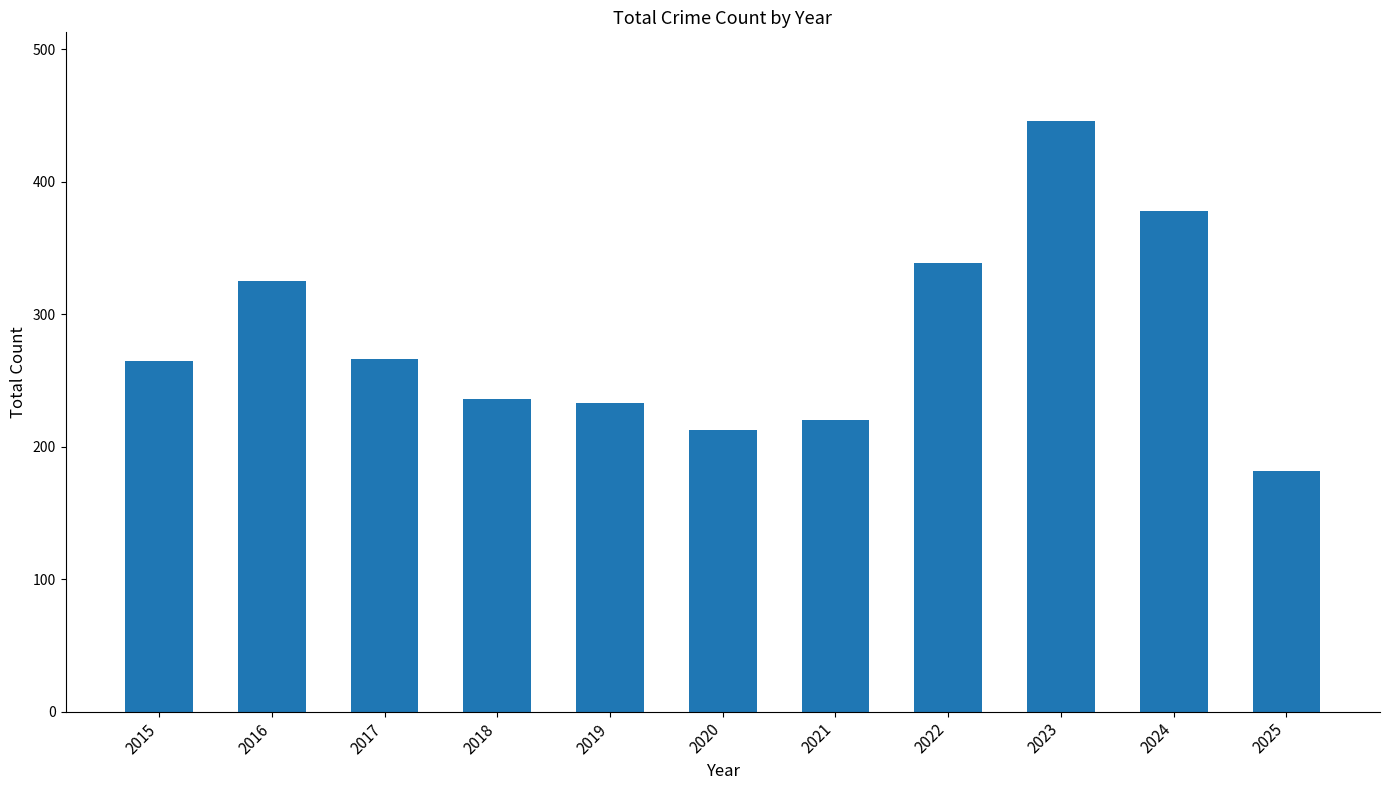

Does the chart contain any negative values?

No